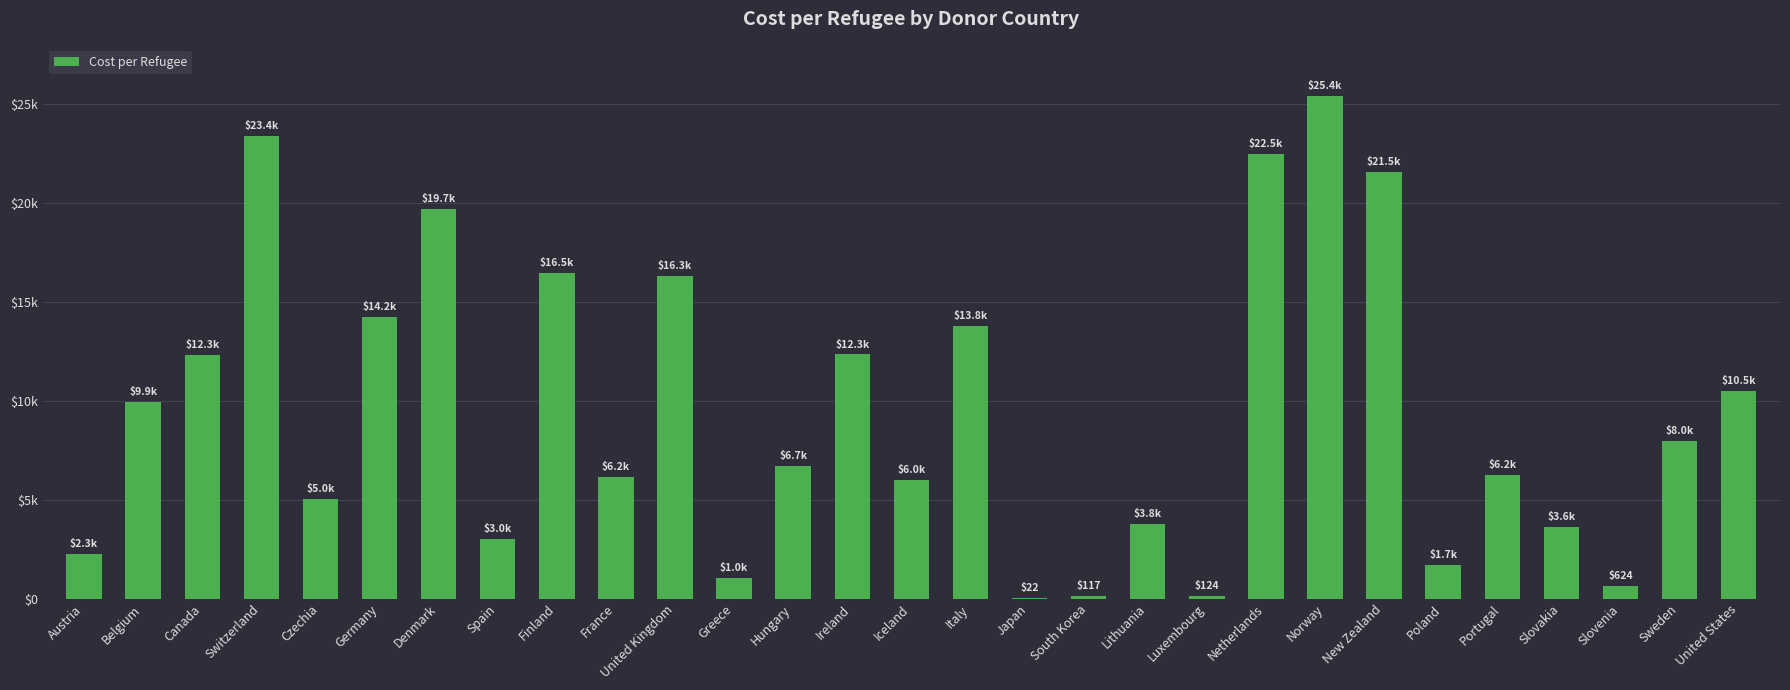

Reading left to right, extract all data points from this chart.

2255.9	9914.9	12307.9	23361.3	5010.4	14213.2	19688.5	2989.9	16455.2	6157.9	16276.9	1025.6	6716.8	12333.3	5996.8	13768.1	21.6	117.3	3763.5	123.8	22476.8	25412.0	21540.6	1705.8	6231.5	3591.4	623.8	7954.3	10500.8